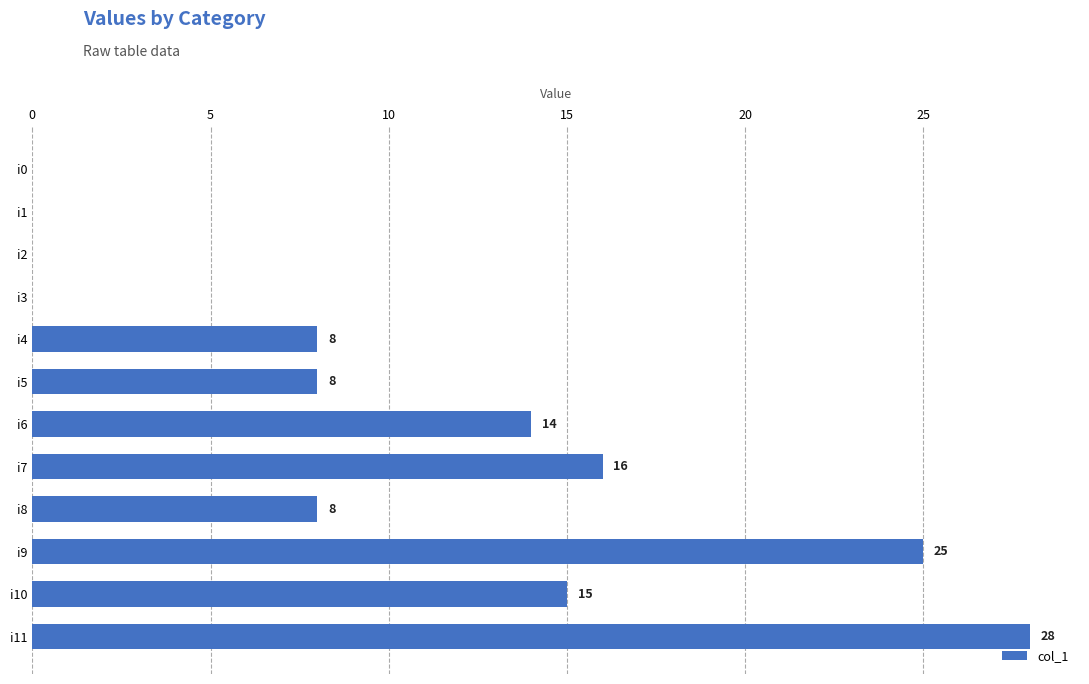

Reading bottom to top, what are all the values shown in this chart?

i11=28	i10=15	i9=25	i8=8	i7=16	i6=14	i5=8	i4=8	i3=0	i2=0	i1=0	i0=0